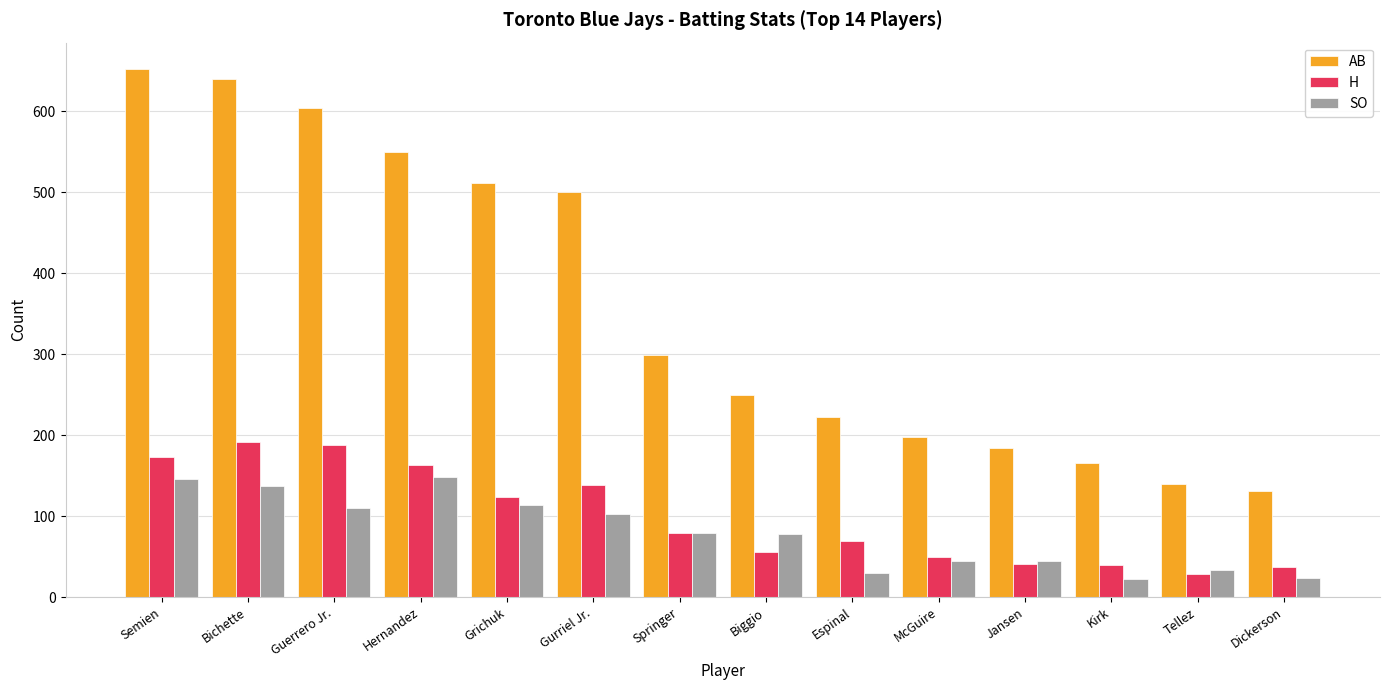

What is the value of the SO bar at the 7th from the left?

79